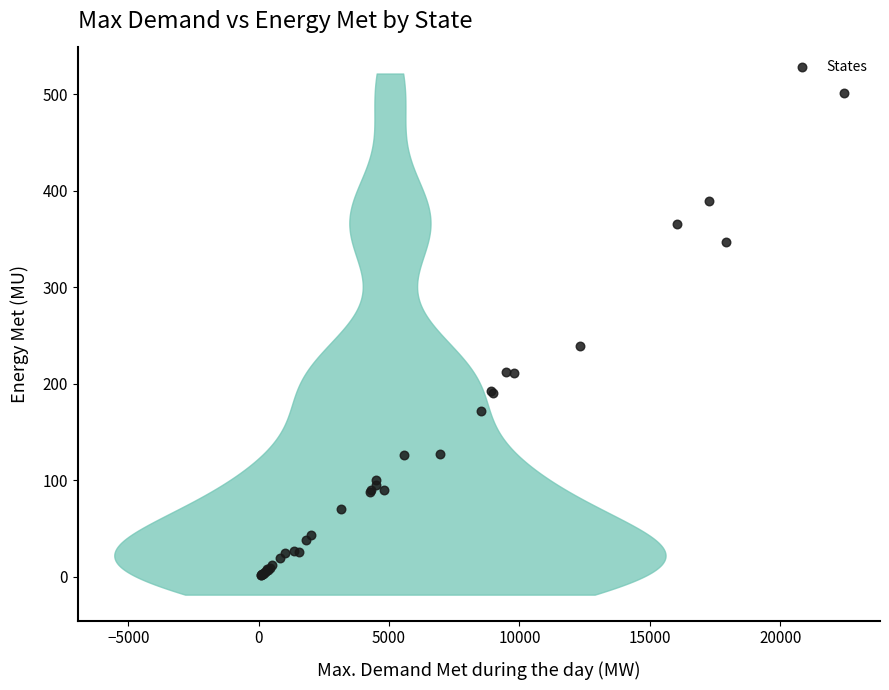

What Y value in the scatter plot is closest to 251?

239.3